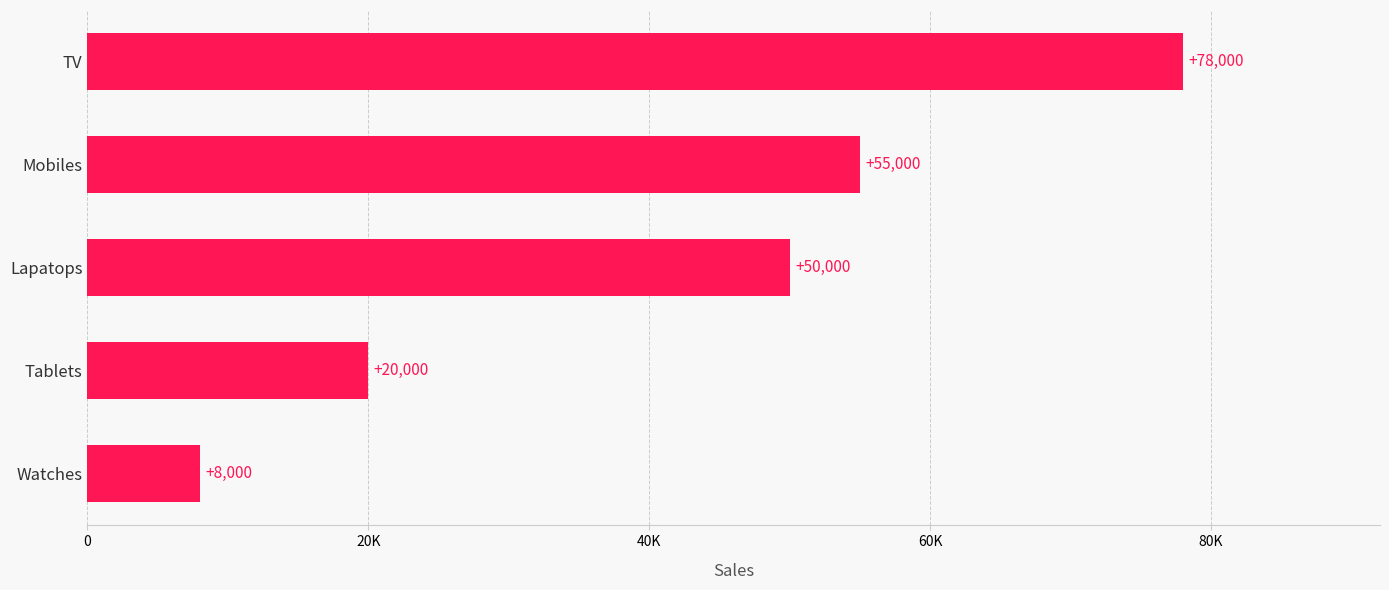

Are the bars horizontal?

Yes